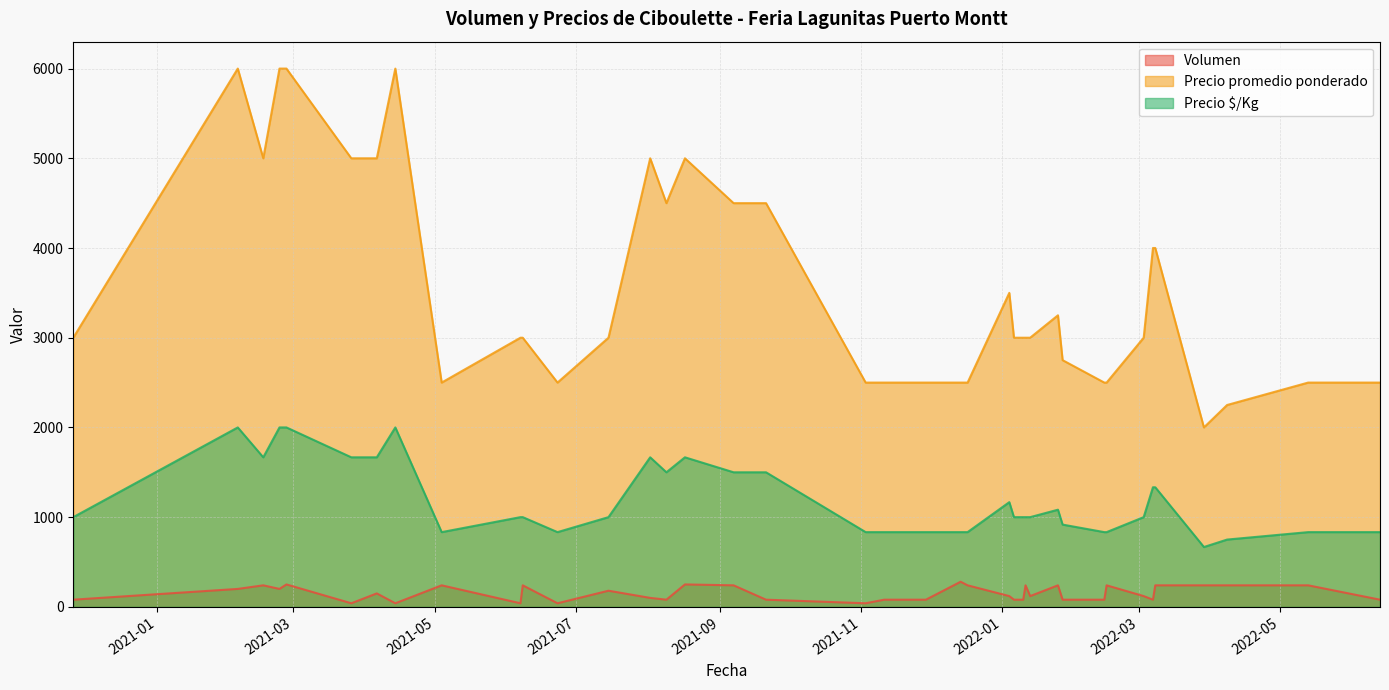

What is the approximate value of Precio promedio ponderado at 2022-01-06?

3000